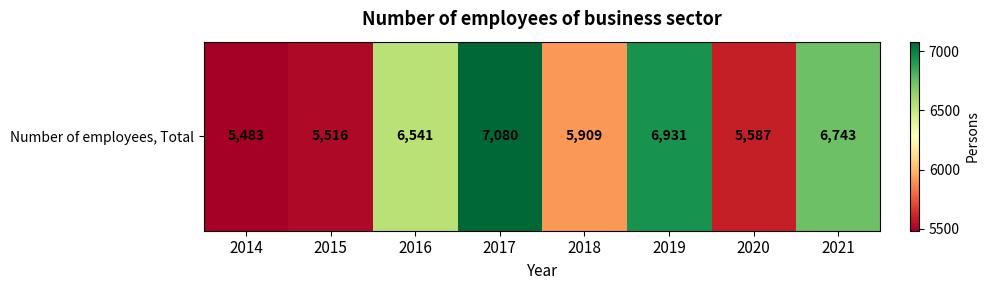

What is the greatest value displayed?

7080